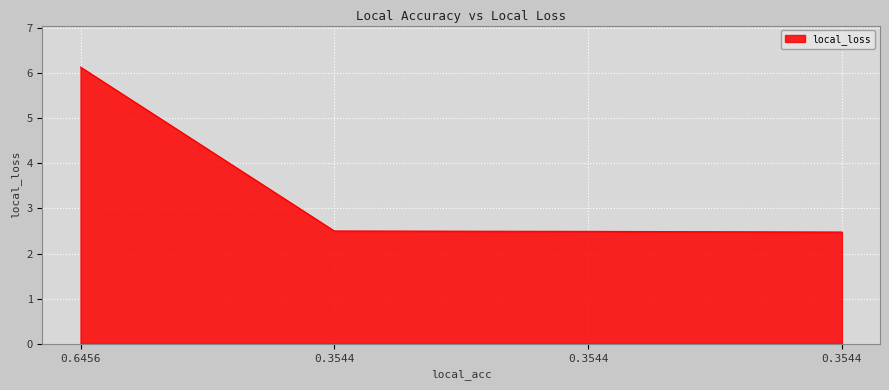

Rank the categories by value from lowest to highest.

0.3544, 0.3544, 0.3544, 0.6456